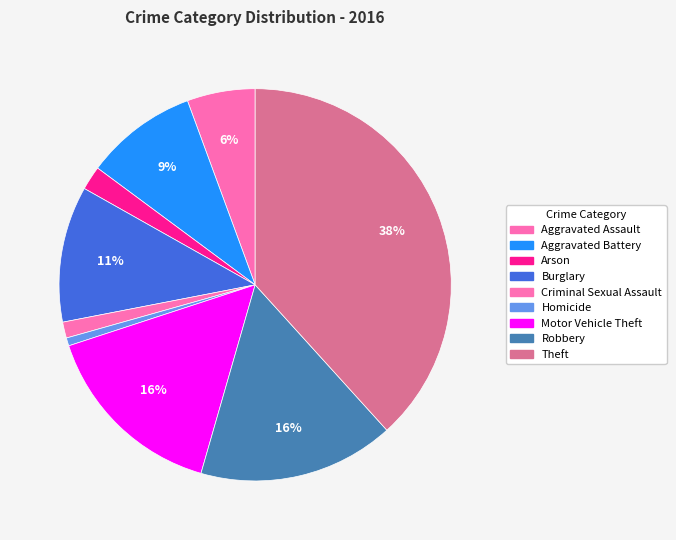

Is Aggravated Assault the majority of the pie?

No